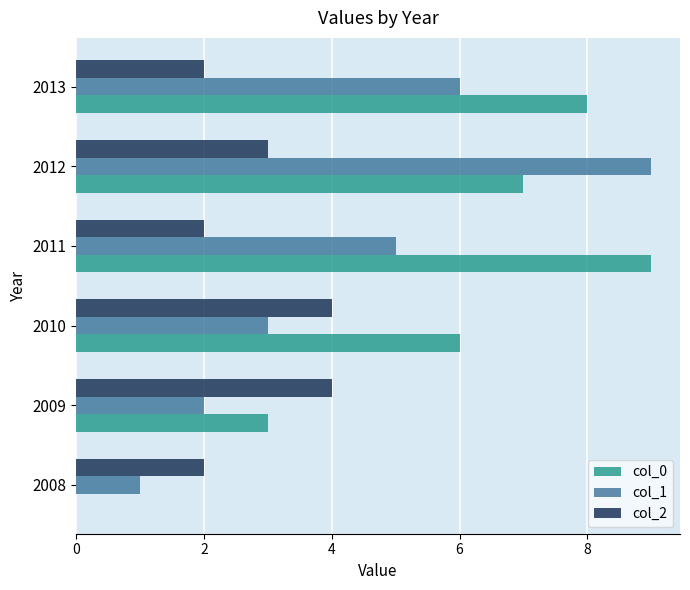

Where is col_0 nearest to the value 4?

2009